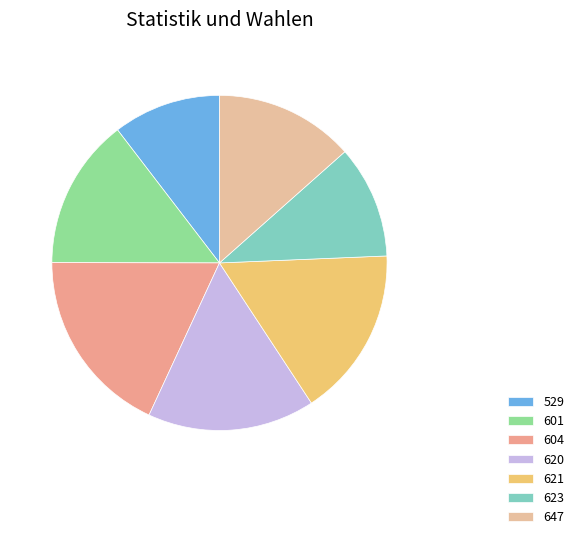

Rank the categories by value from lowest to highest.

529, 623, 647, 601, 620, 621, 604